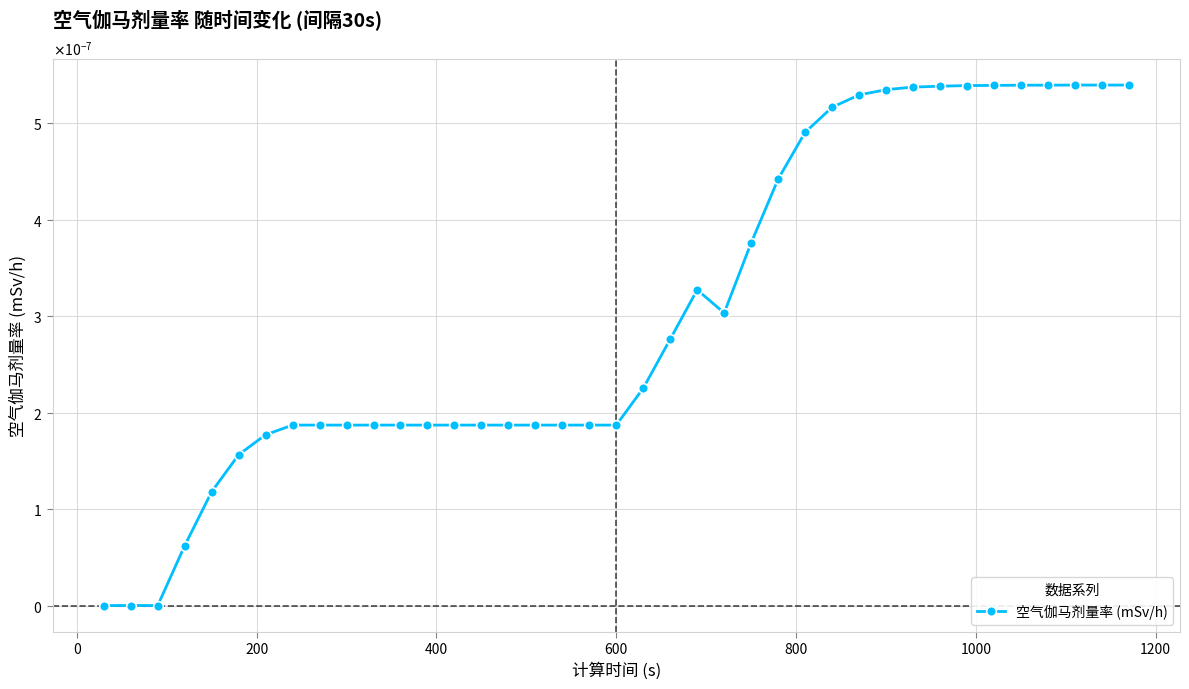

Does the chart have visible grid lines?

Yes